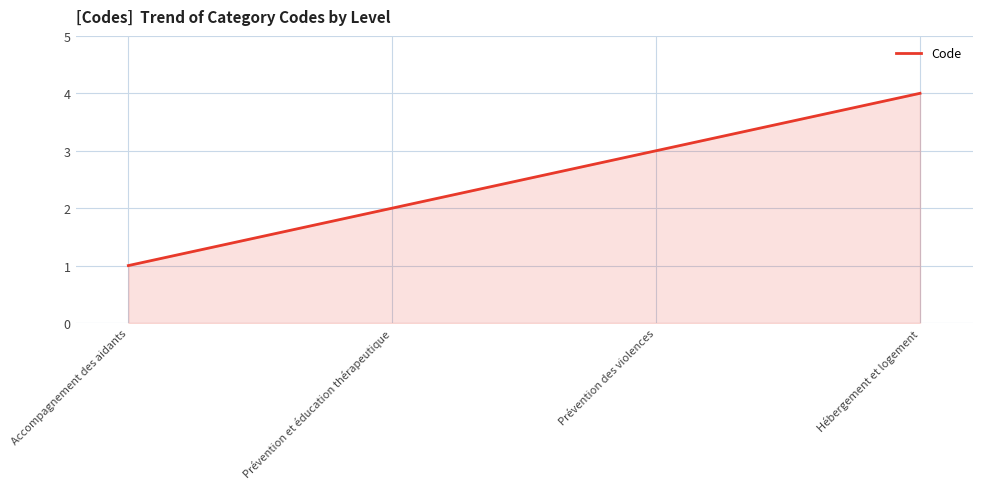

Rank the categories by value from highest to lowest.

Hébergement et logement, Prévention des violences, Prévention et éducation thérapeutique, Accompagnement des aidants